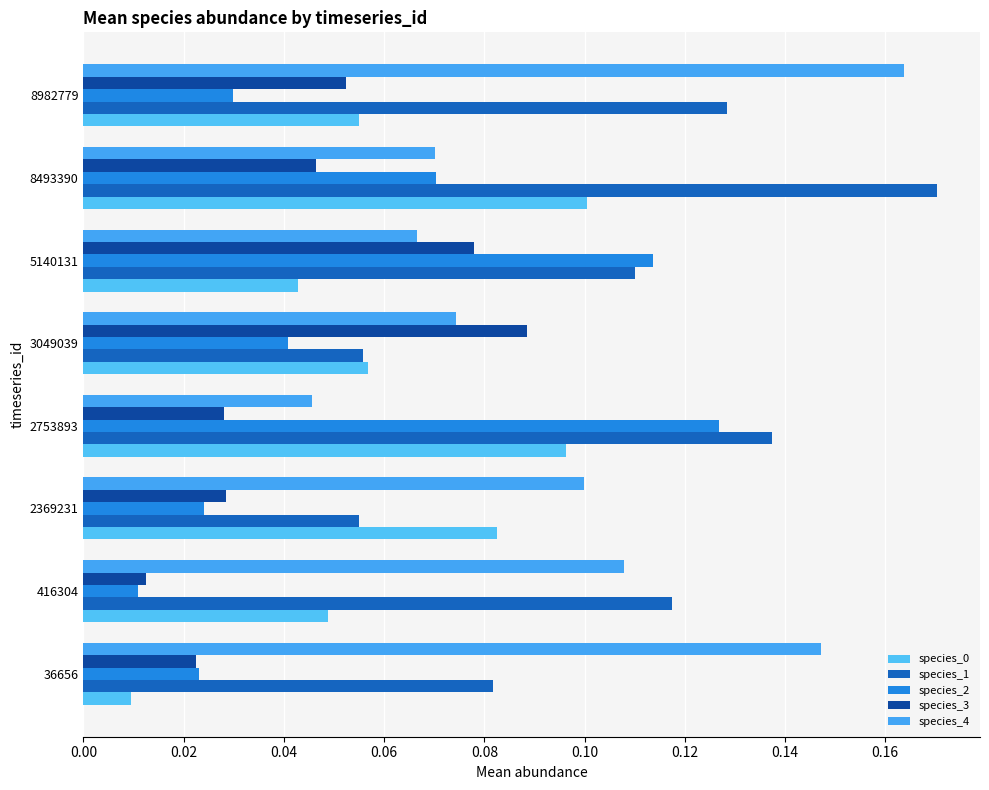

What is the difference between the maximum and second lowest values in the species_1 series?

0.1